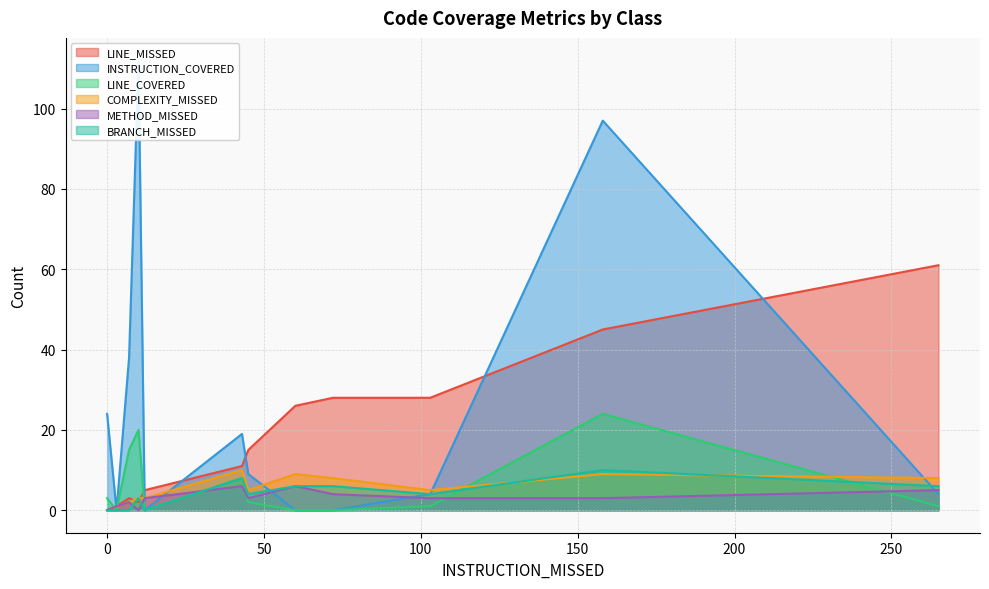

How many values in BRANCH_MISSED are above zero?

8